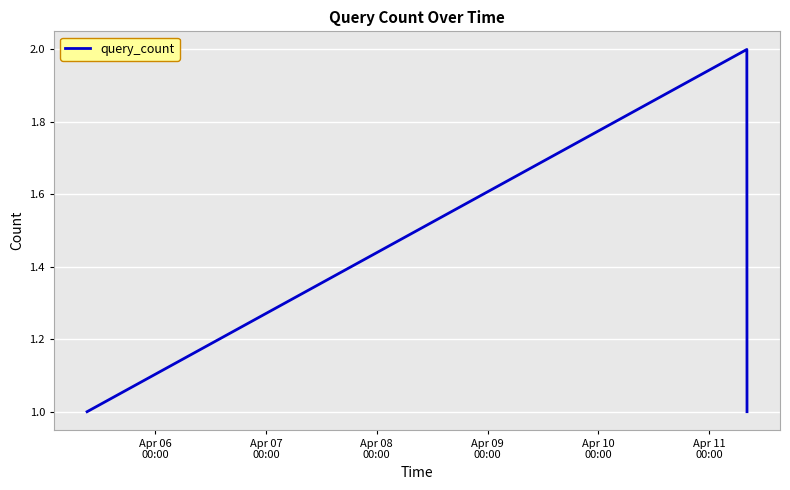

What is the sum of all values?

4